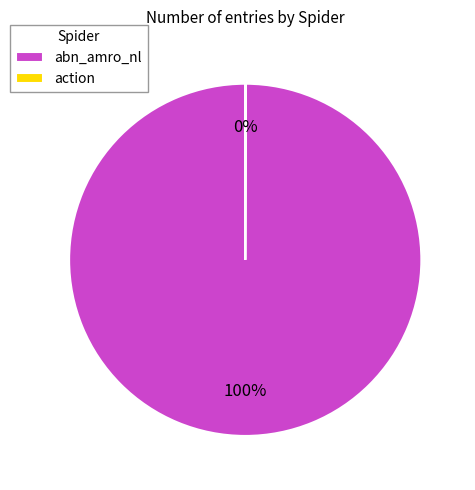

What is the majority slice?

abn_amro_nl